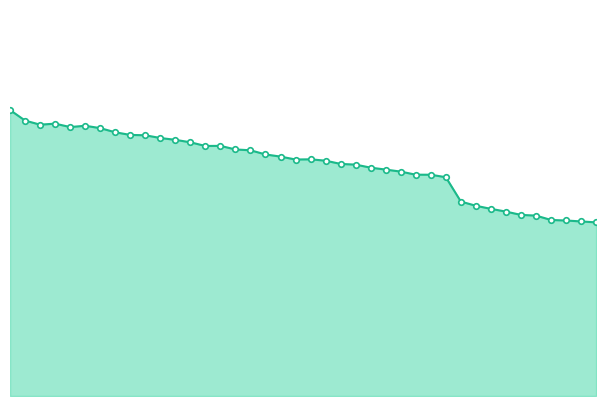

Reading left to right, what are all the values shown in this chart?

1.0	0.9	0.9	0.9	0.9	0.9	0.9	0.9	0.9	0.9	0.9	0.9	0.9	0.9	0.9	0.8	0.8	0.8	0.8	0.8	0.8	0.8	0.8	0.8	0.8	0.8	0.8	0.8	0.8	0.8	0.7	0.7	0.6	0.6	0.6	0.6	0.6	0.6	0.6	0.6